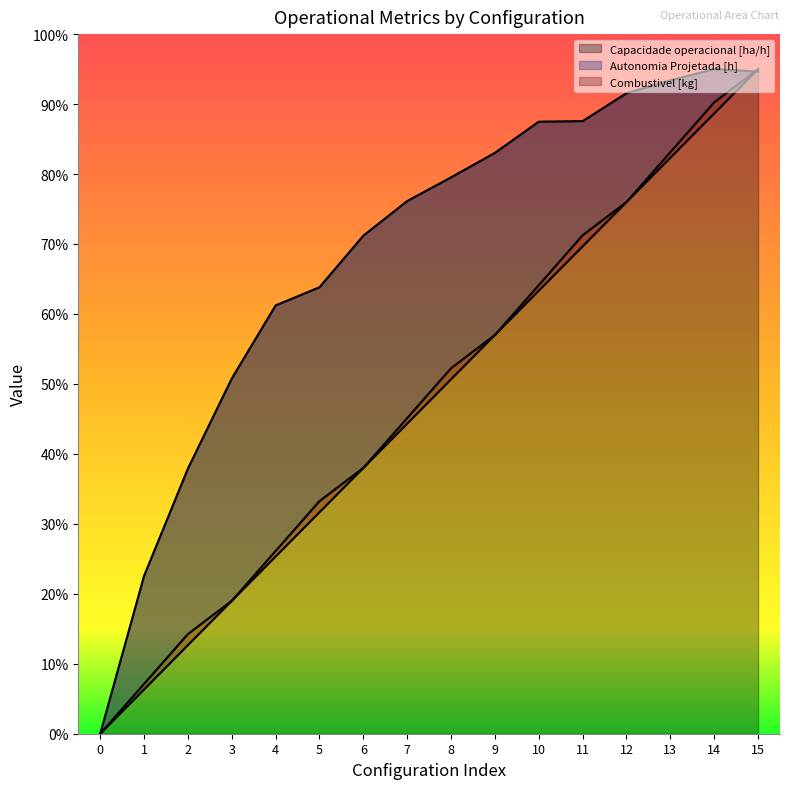

Which series has the largest total across all categories?

Capacidade operacional [ha/h]